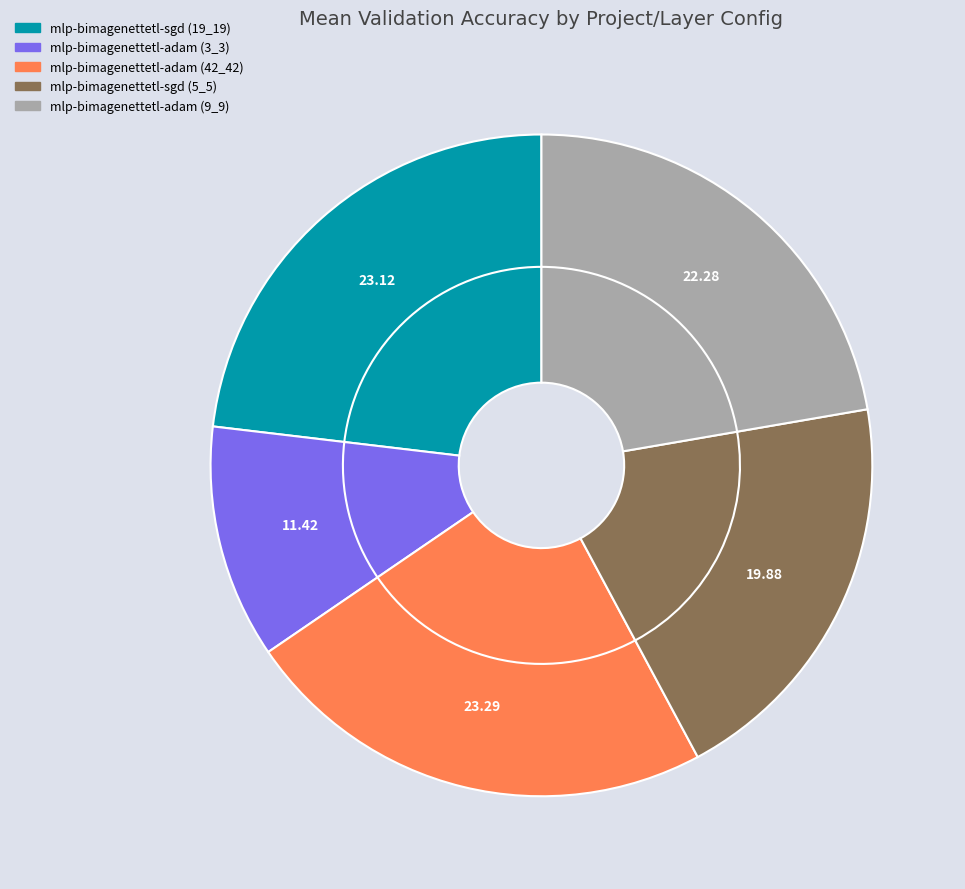

What percentage is the mlp-bimagenettetl-sgd (19_19) slice, to the nearest percent?

23%